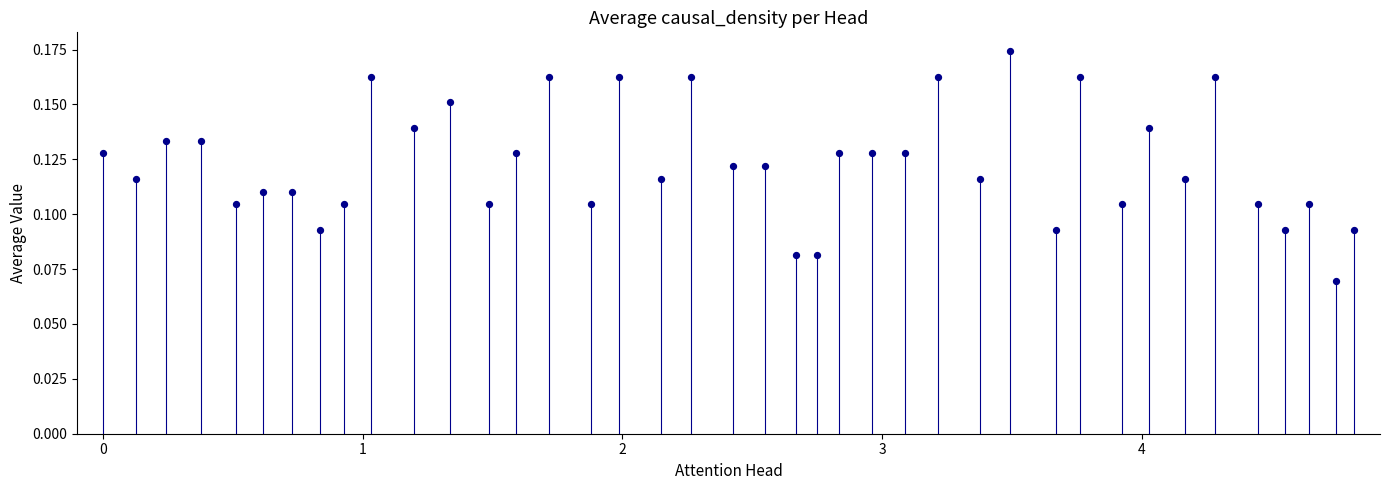

What is the range of X values (max minus min)?

4.8